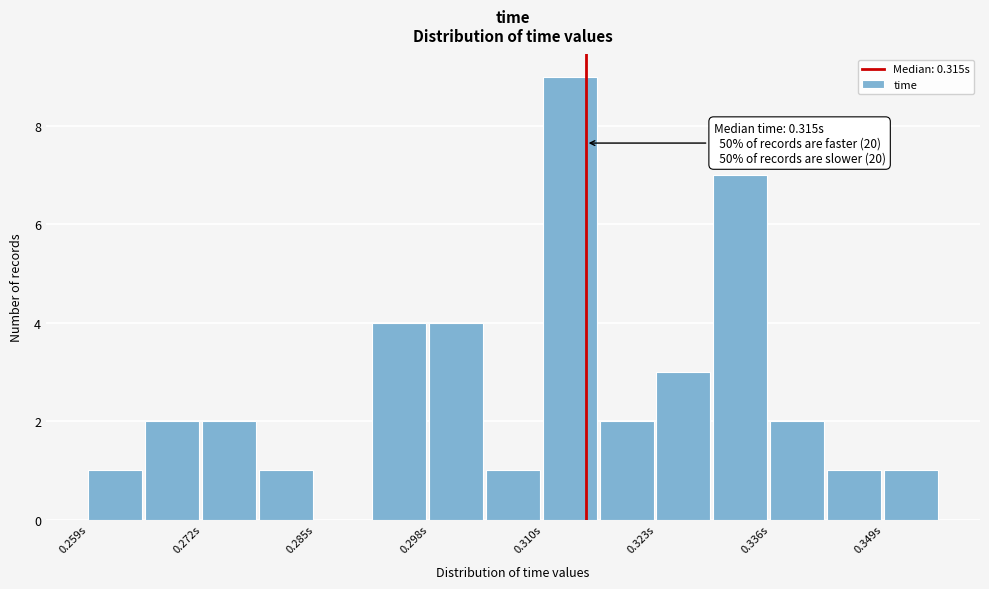

Around what value on the x-axis is the tallest bar? Give the approximate position of its centre, as read against the axis.

0.314